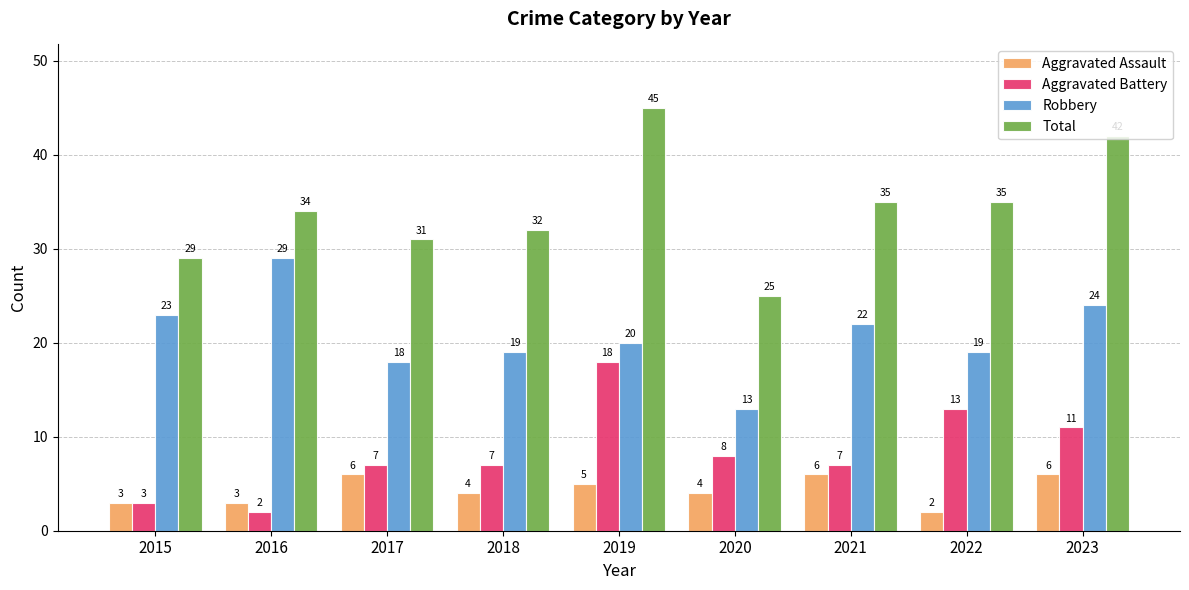

Does the chart contain any negative values?

No